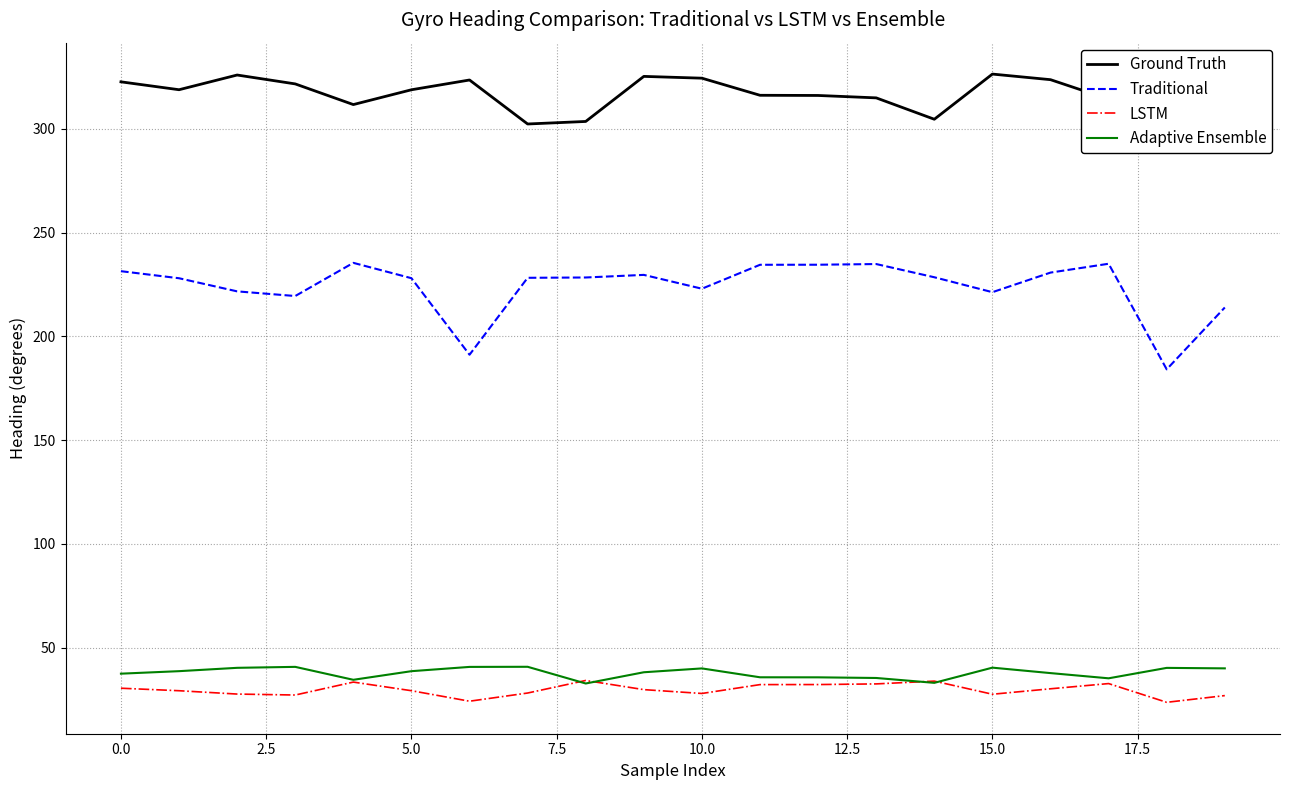

Which series has the largest total across all categories?

Ground Truth